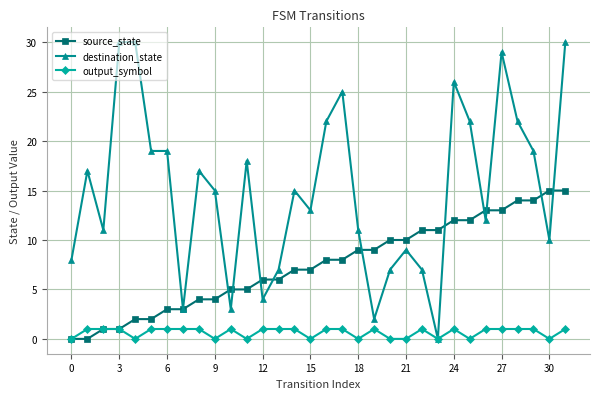

How many data points does each series have?

32